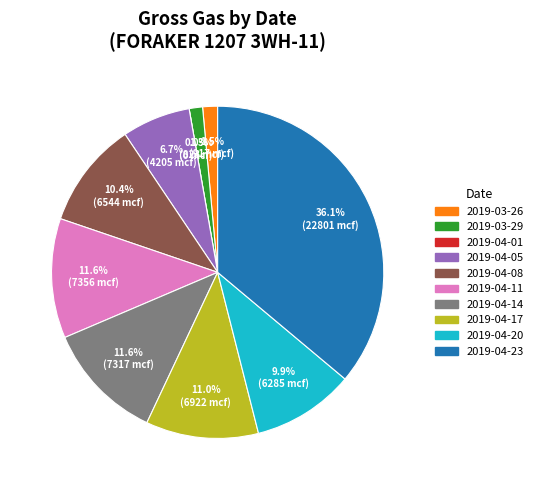

Is there any slice that represents more than half of the pie?

No